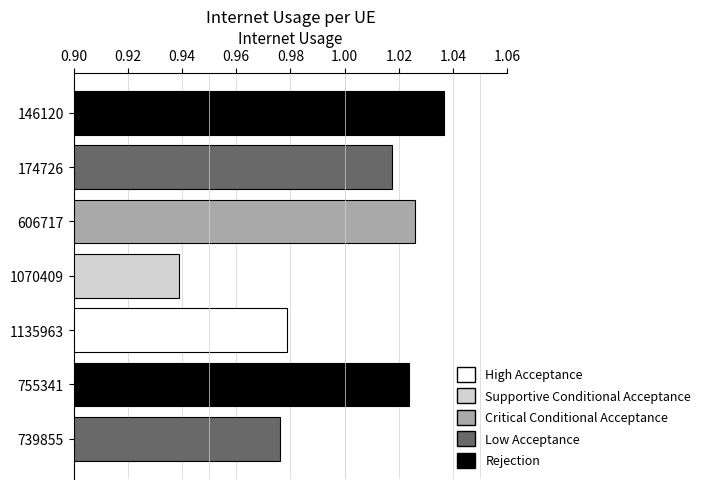

How many bars are there in total?

7